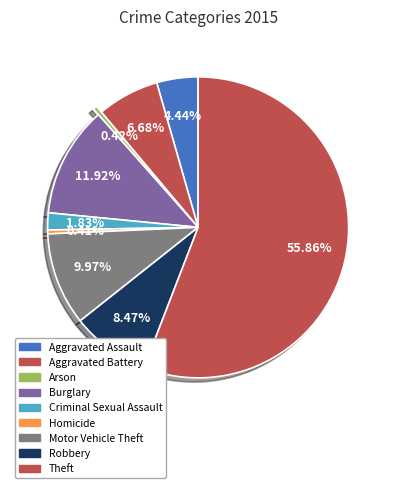

To the nearest percent, what portion does Motor Vehicle Theft represent?

10%